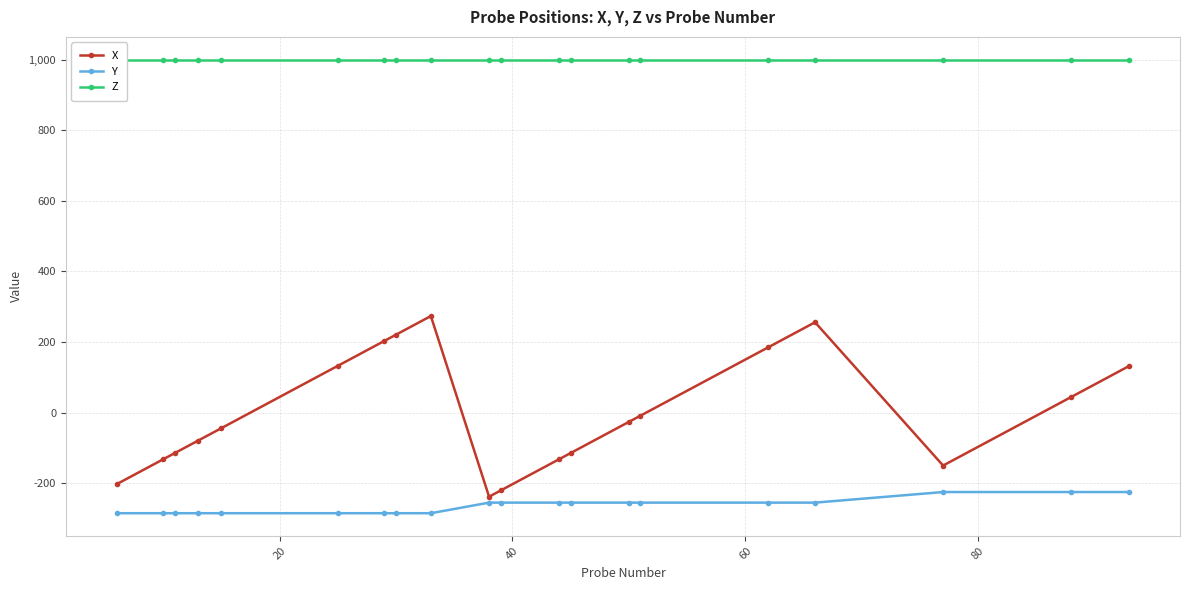

What is the maximum value shown in the chart?

1000.0